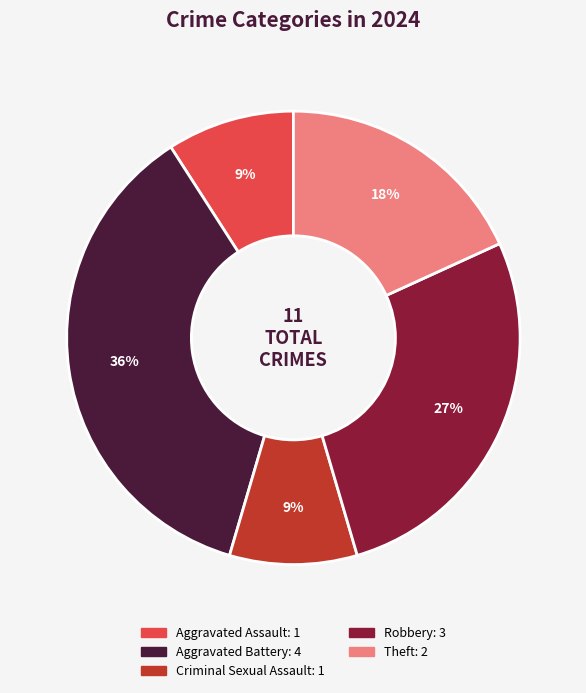

To the nearest percent, what percentage of the pie is Theft?

18%